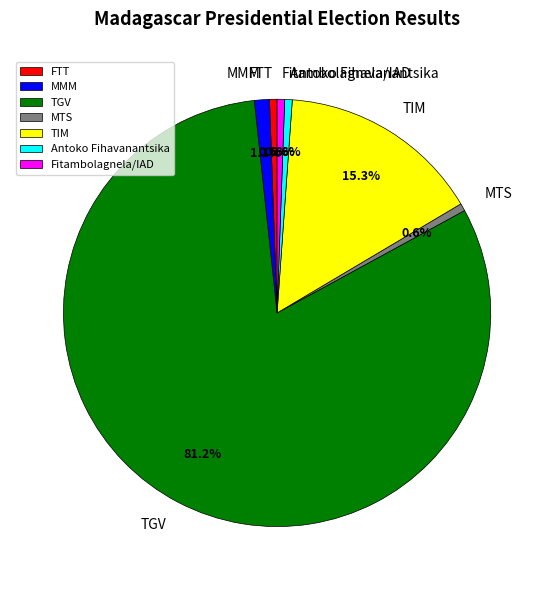

What is the largest slice in the pie chart?

TGV